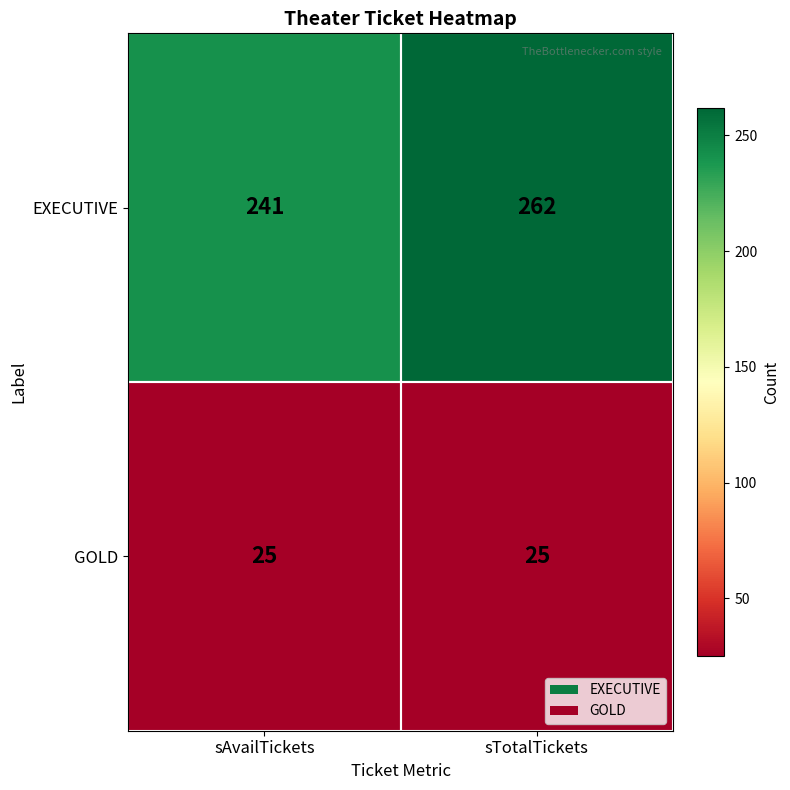

Read the GOLD value at sTotalTickets.

25